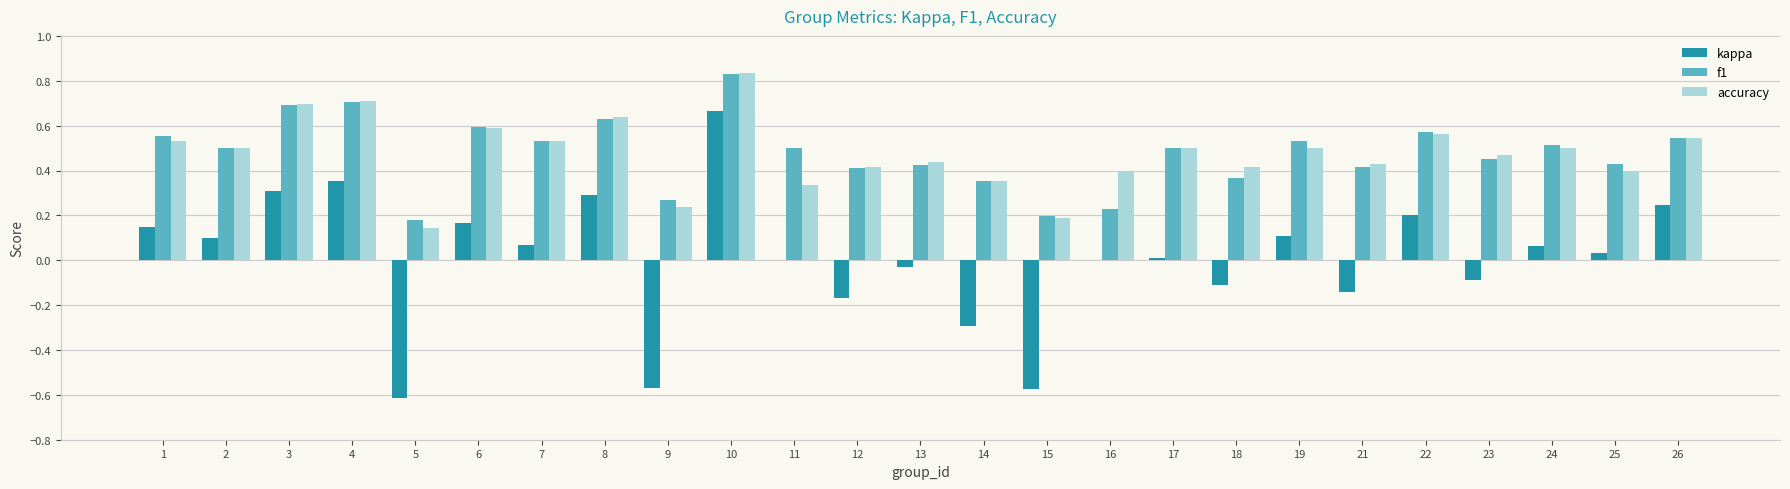

How many data points does each series have?

25